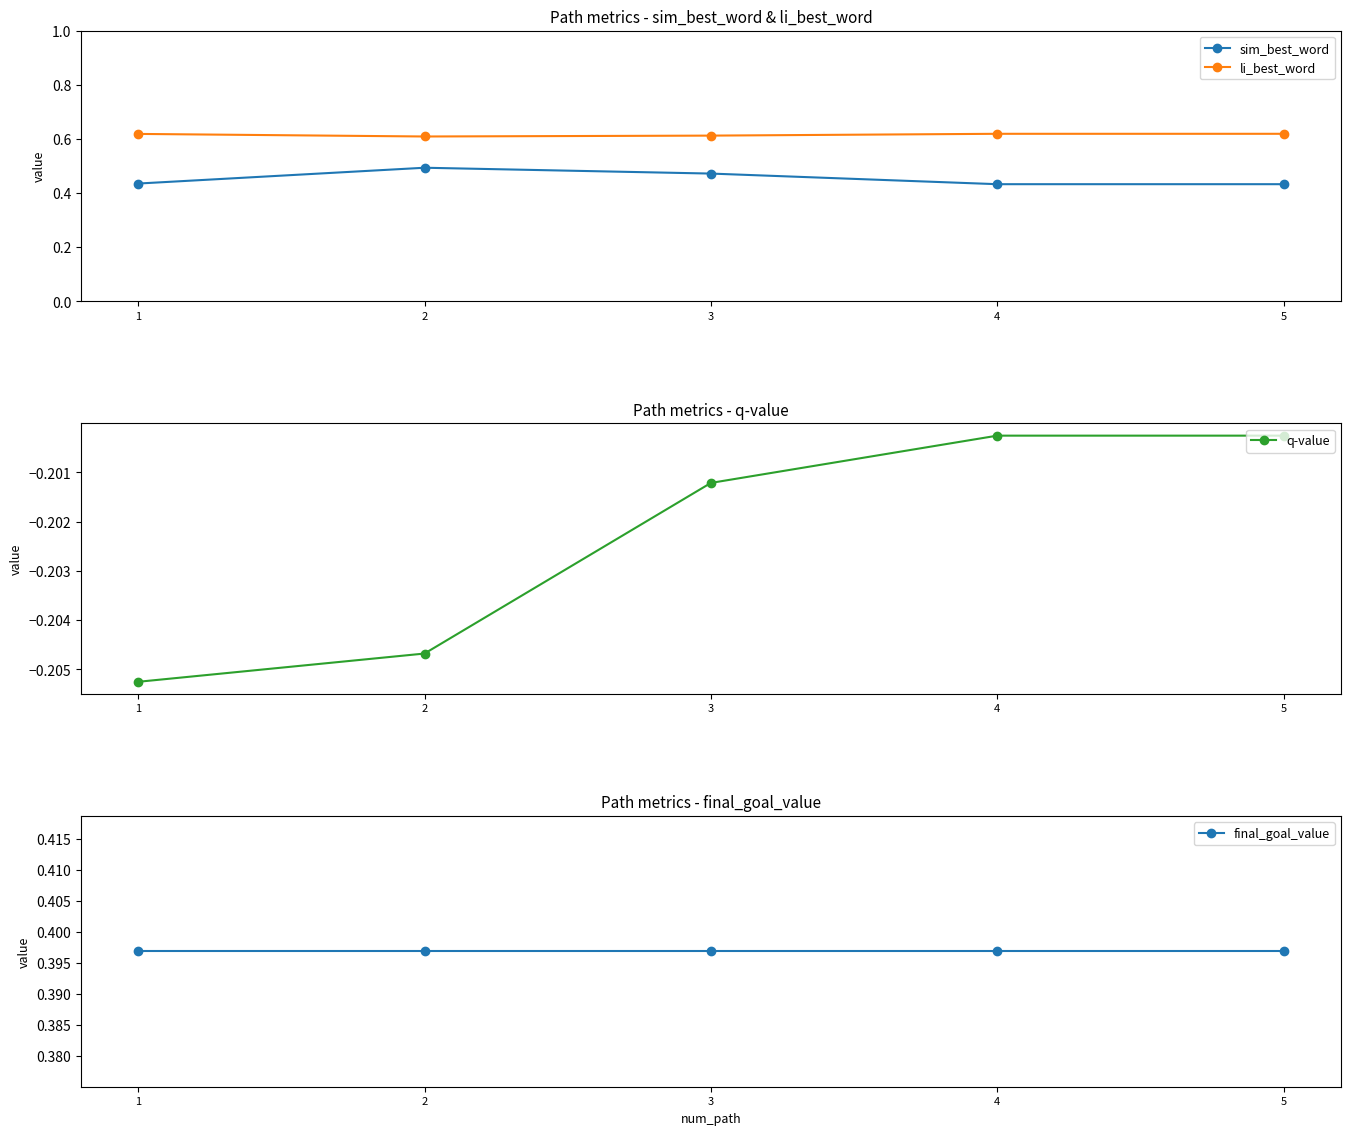

What is the smallest value displayed?

-0.2